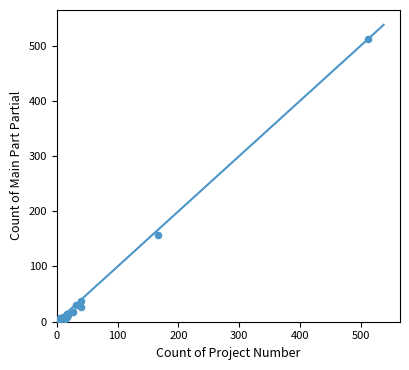

What Y value in the scatter plot is closest to 256?

157